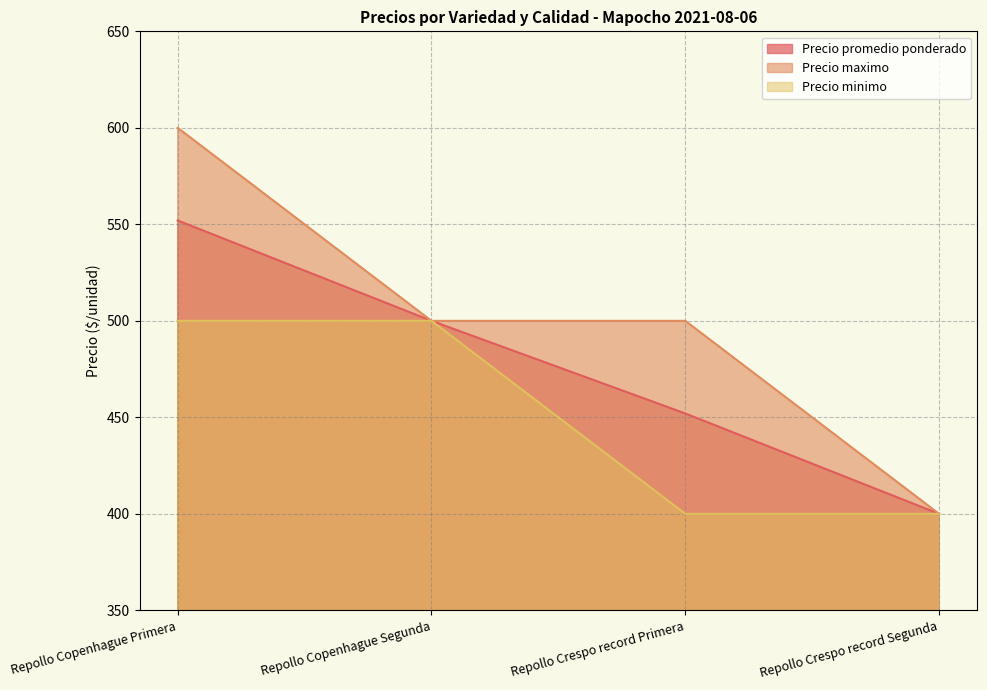

Count the number of data series in this chart.

3